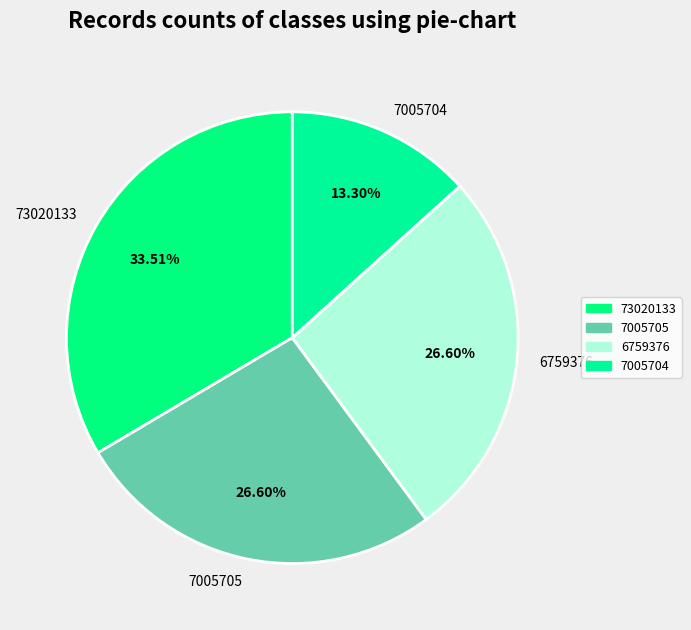

Count the number of slices in the pie.

4